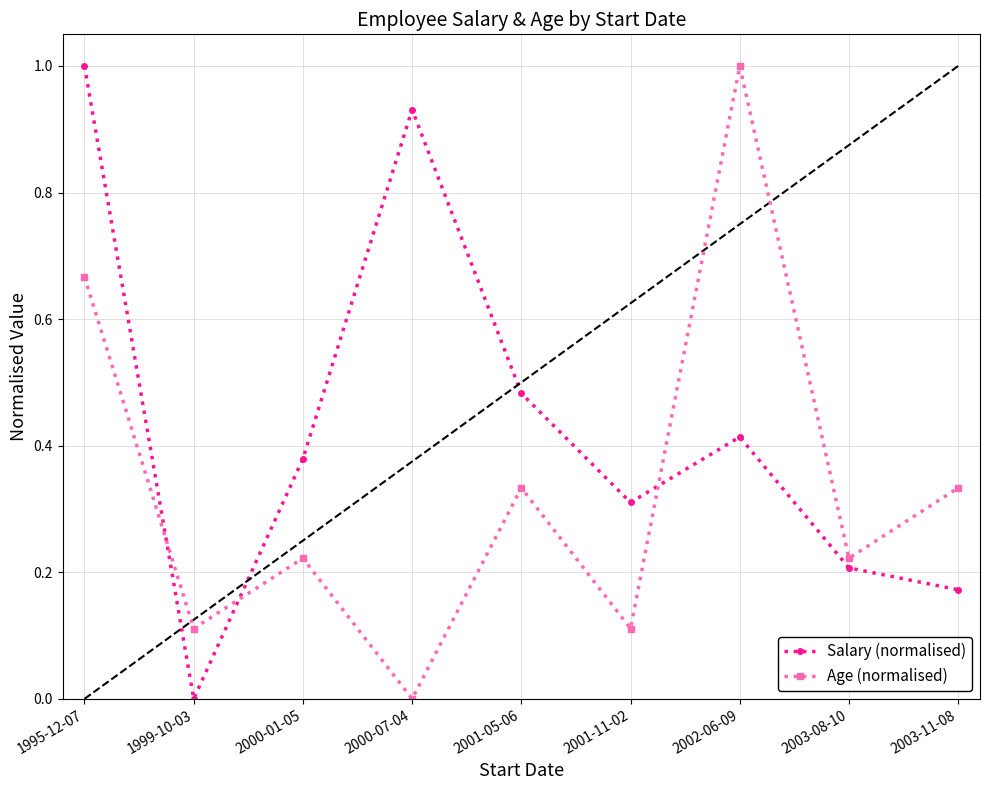

What is the difference between the maximum and minimum values in the Salary (normalised) series?

1.0